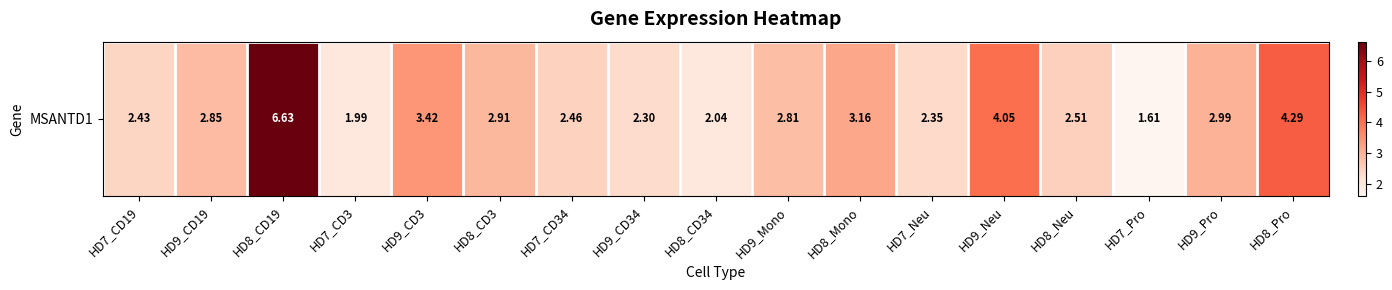

Reading left to right, extract all data points from this chart.

2.4	2.9	6.6	2.0	3.4	2.9	2.5	2.3	2.0	2.8	3.2	2.4	4.0	2.5	1.6	3.0	4.3